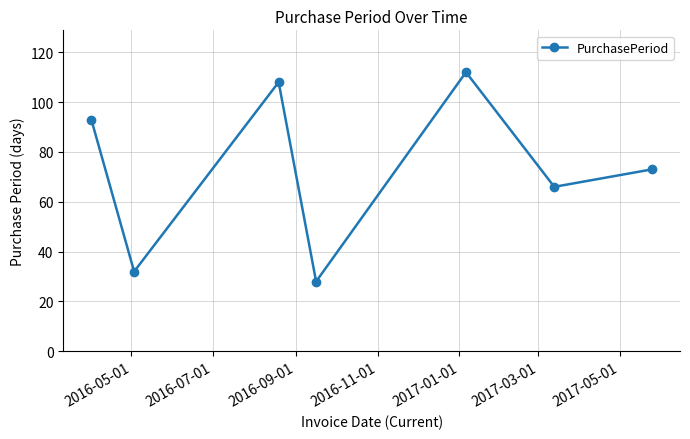

Reading left to right, list all the values displayed in this chart.

93	32	108	28	112	66	73